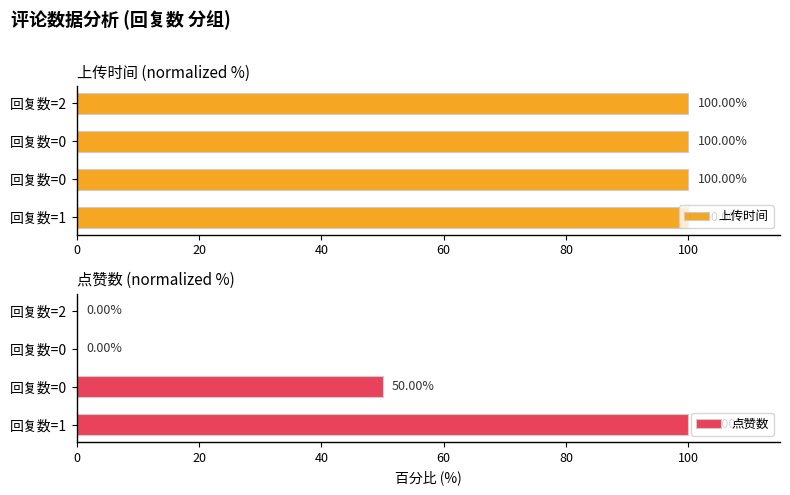

List the series in order of their overall mean, lowest first.

点赞数, 上传时间